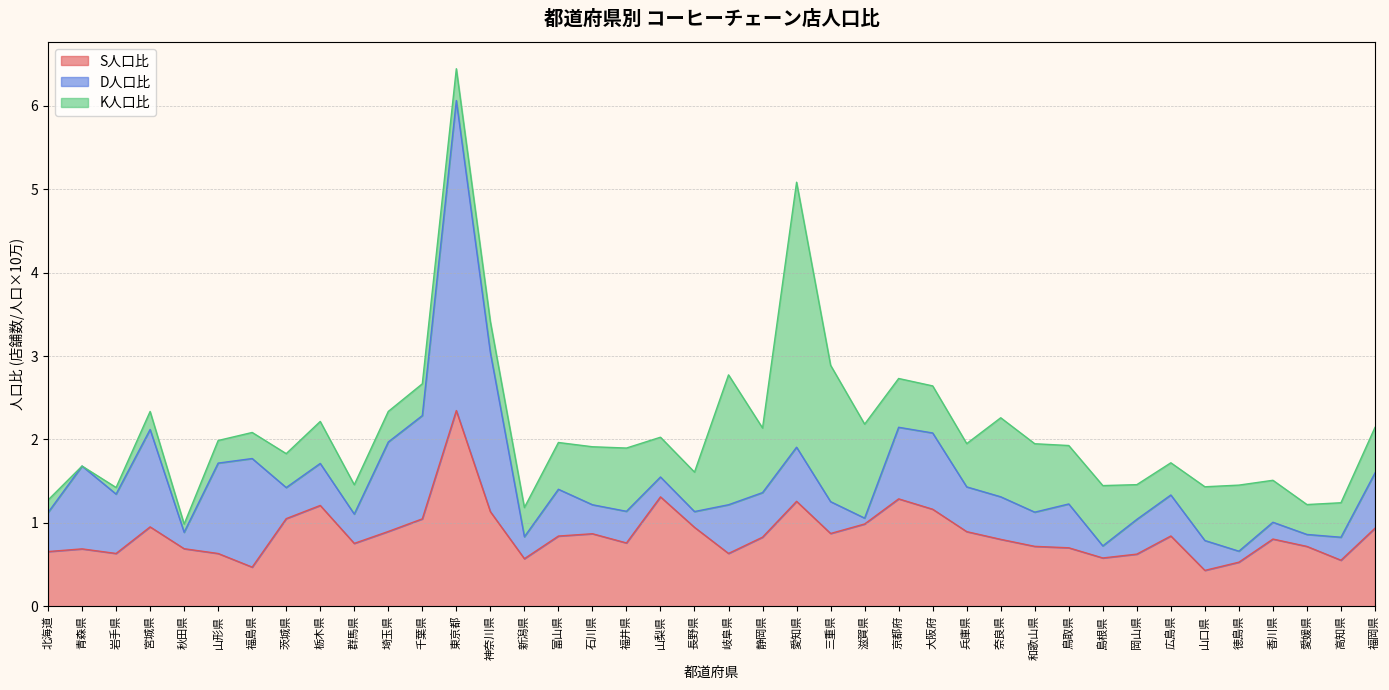

The D人口比 series shows 0.2 at 愛知県. True or false?

False